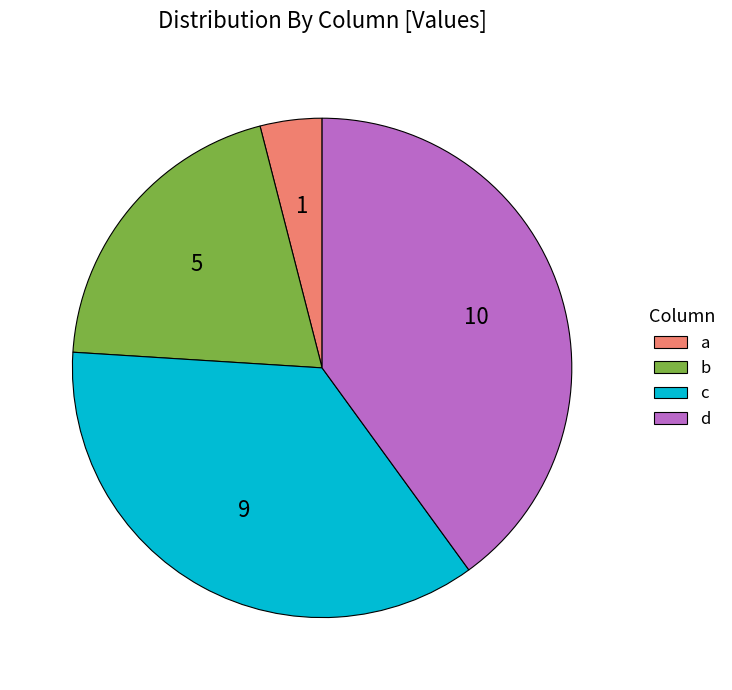

Between b and a, which is larger?

b